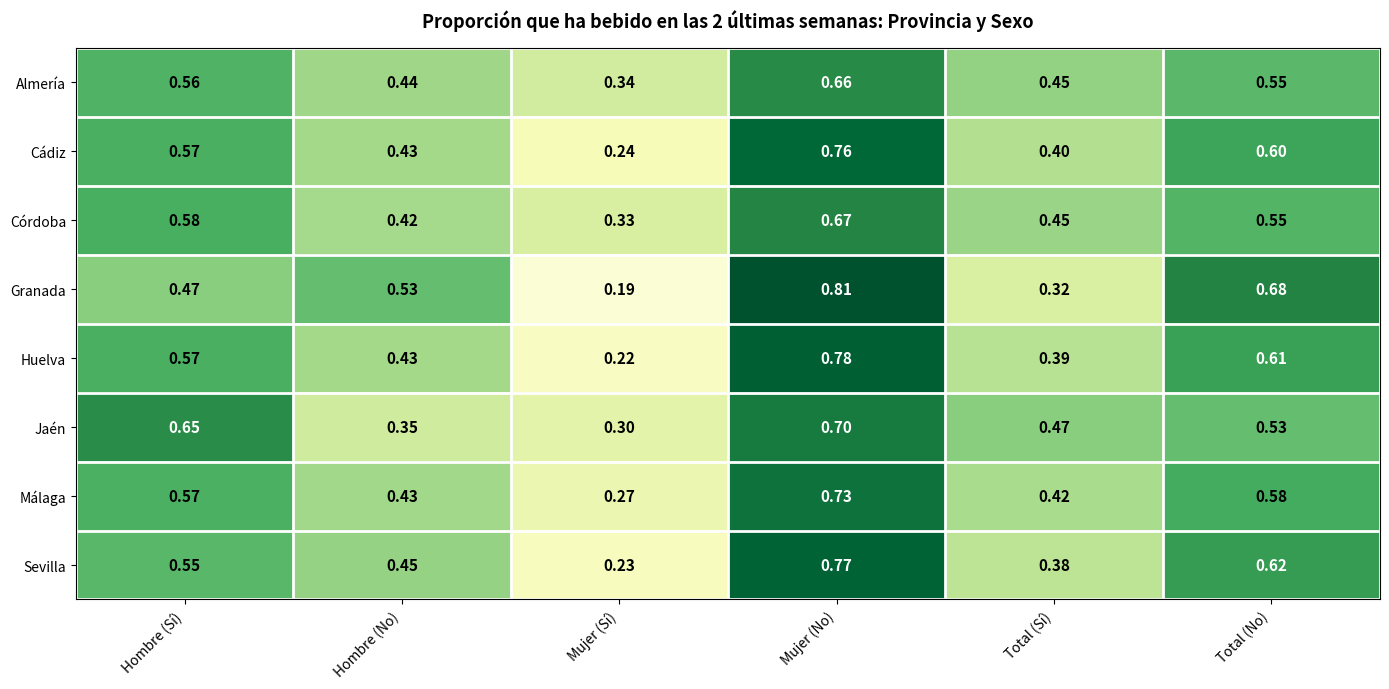

Which series changed the most between Mujer (No) and Total (Sí)?

Granada